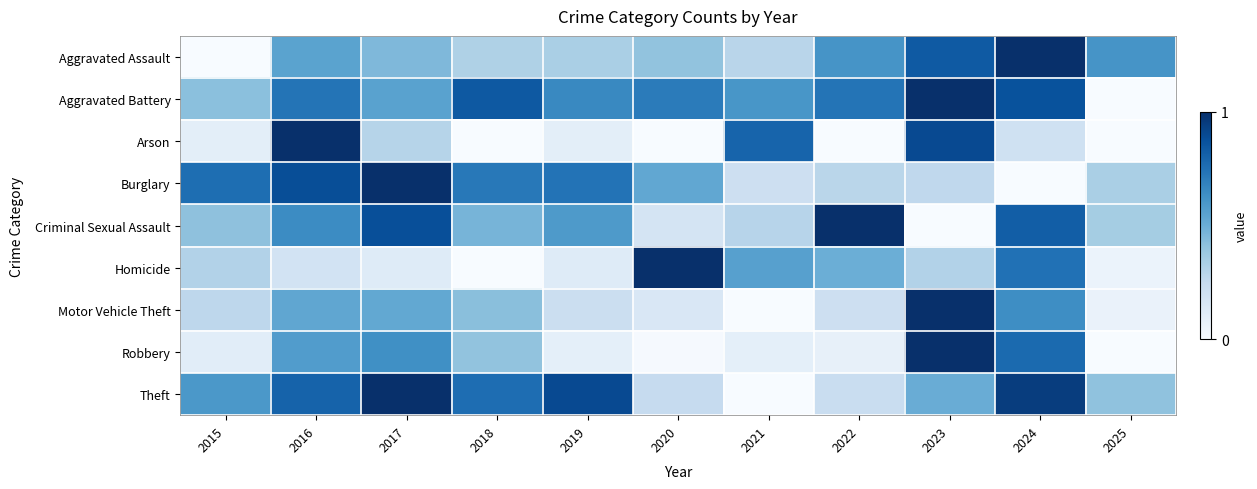

Reading left to right, extract all data points from this chart.

Aggravated Assault: 2015=0.0	2016=0.5	2017=0.5	2018=0.3	2019=0.3	2020=0.4	2021=0.3	2022=0.6	2023=0.8	2024=1.0	2025=0.6
Aggravated Battery: 2015=0.4	2016=0.7	2017=0.6	2018=0.8	2019=0.7	2020=0.7	2021=0.6	2022=0.7	2023=1.0	2024=0.9	2025=0.0
Arson: 2015=0.1	2016=1.0	2017=0.3	2018=0.0	2019=0.1	2020=0.0	2021=0.8	2022=0.0	2023=0.9	2024=0.2	2025=0.0
Burglary: 2015=0.8	2016=0.9	2017=1.0	2018=0.7	2019=0.7	2020=0.5	2021=0.2	2022=0.3	2023=0.3	2024=0.0	2025=0.3
Criminal Sexual Assault: 2015=0.4	2016=0.6	2017=0.9	2018=0.5	2019=0.6	2020=0.2	2021=0.3	2022=1.0	2023=0.0	2024=0.8	2025=0.4
Homicide: 2015=0.3	2016=0.2	2017=0.1	2018=0.0	2019=0.1	2020=1.0	2021=0.6	2022=0.5	2023=0.3	2024=0.7	2025=0.1
Motor Vehicle Theft: 2015=0.3	2016=0.5	2017=0.5	2018=0.4	2019=0.2	2020=0.1	2021=0.0	2022=0.2	2023=1.0	2024=0.6	2025=0.1
Robbery: 2015=0.1	2016=0.6	2017=0.6	2018=0.4	2019=0.1	2020=0.0	2021=0.1	2022=0.1	2023=1.0	2024=0.8	2025=0.0
Theft: 2015=0.6	2016=0.8	2017=1.0	2018=0.8	2019=0.9	2020=0.2	2021=0.0	2022=0.2	2023=0.5	2024=0.9	2025=0.4